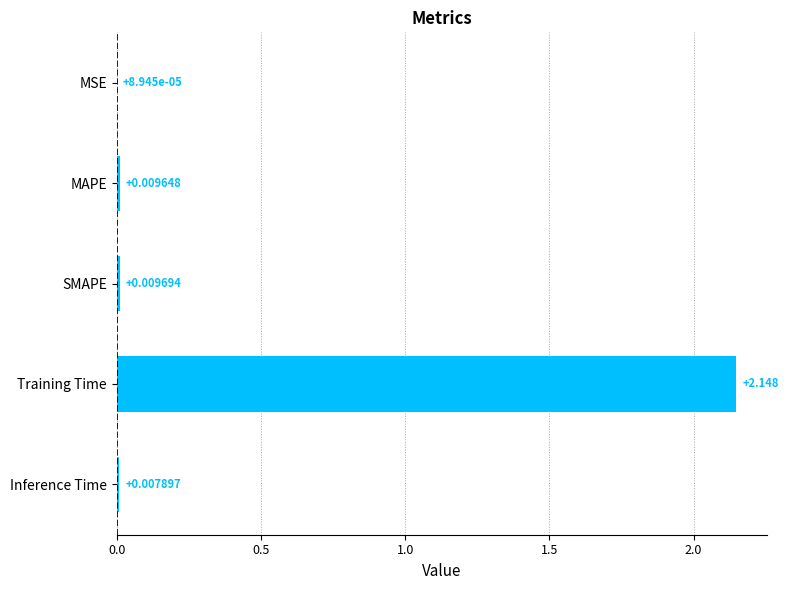

At which label is the value closest to 1?

SMAPE